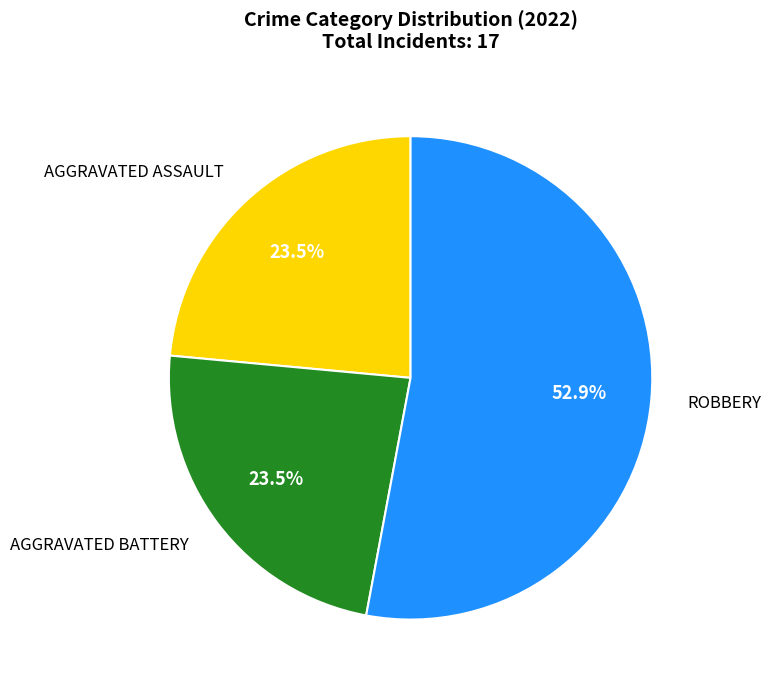

Is there any slice that represents more than half of the pie?

Yes